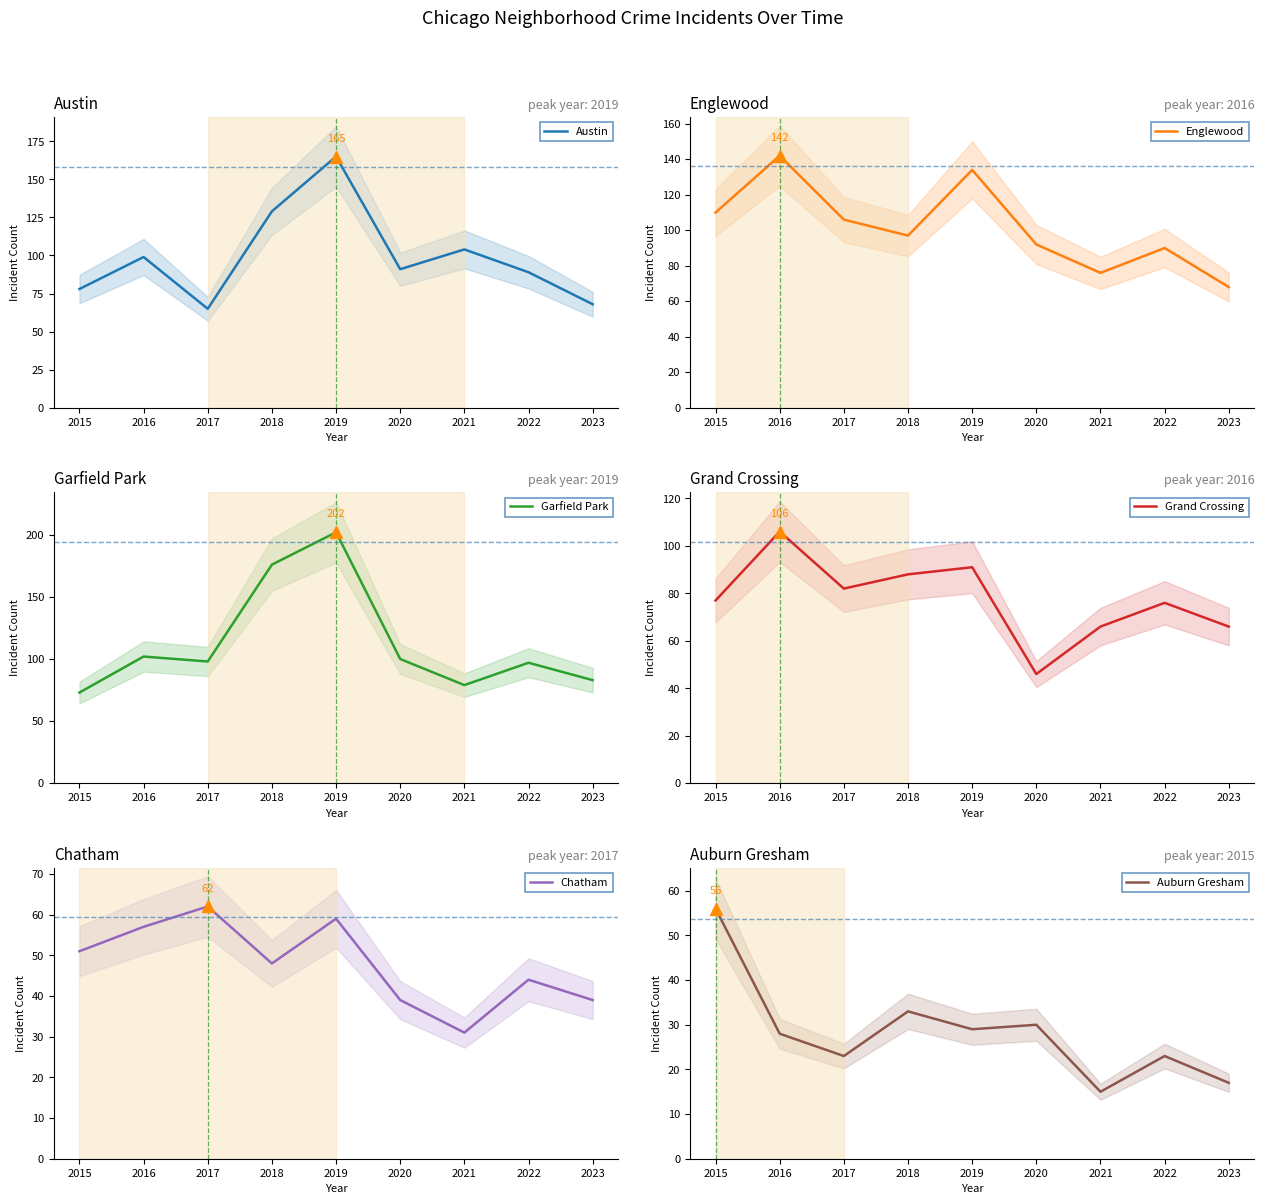

What is the average value of the Chatham series?

48